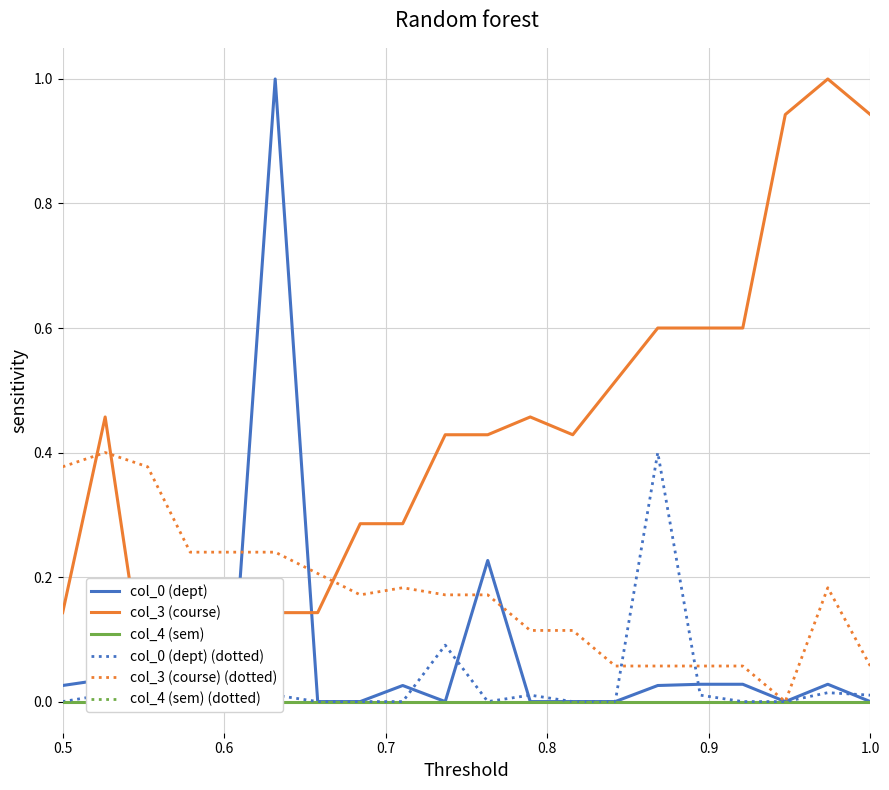

Reading right to left, extract all data points from this chart.

col_0 (dept): 0.0	0.0	0.0	0.0	0.0	0.0	0.0	0.0	0.0	0.2	0.0	0.0	0.0	0.0	1.0	0.0	0.0	0.0	0.0	0.0
col_3 (course): 0.9	1.0	0.9	0.6	0.6	0.6	0.5	0.4	0.5	0.4	0.4	0.3	0.3	0.1	0.1	0.1	0.1	0.0	0.5	0.1
col_4 (sem): 0.0	0.0	0.0	0.0	0.0	0.0	0.0	0.0	0.0	0.0	0.0	0.0	0.0	0.0	0.0	0.0	0.0	0.0	0.0	0.0
col_0 (dept) (dotted): 0.0	0.0	0.0	0.0	0.0	0.4	0.0	0.0	0.0	0.0	0.1	0.0	0.0	0.0	0.0	0.0	0.0	0.0	0.0	0.0
col_3 (course) (dotted): 0.1	0.2	0.0	0.1	0.1	0.1	0.1	0.1	0.1	0.2	0.2	0.2	0.2	0.2	0.2	0.2	0.2	0.4	0.4	0.4
col_4 (sem) (dotted): 0.0	0.0	0.0	0.0	0.0	0.0	0.0	0.0	0.0	0.0	0.0	0.0	0.0	0.0	0.0	0.0	0.0	0.0	0.0	0.0